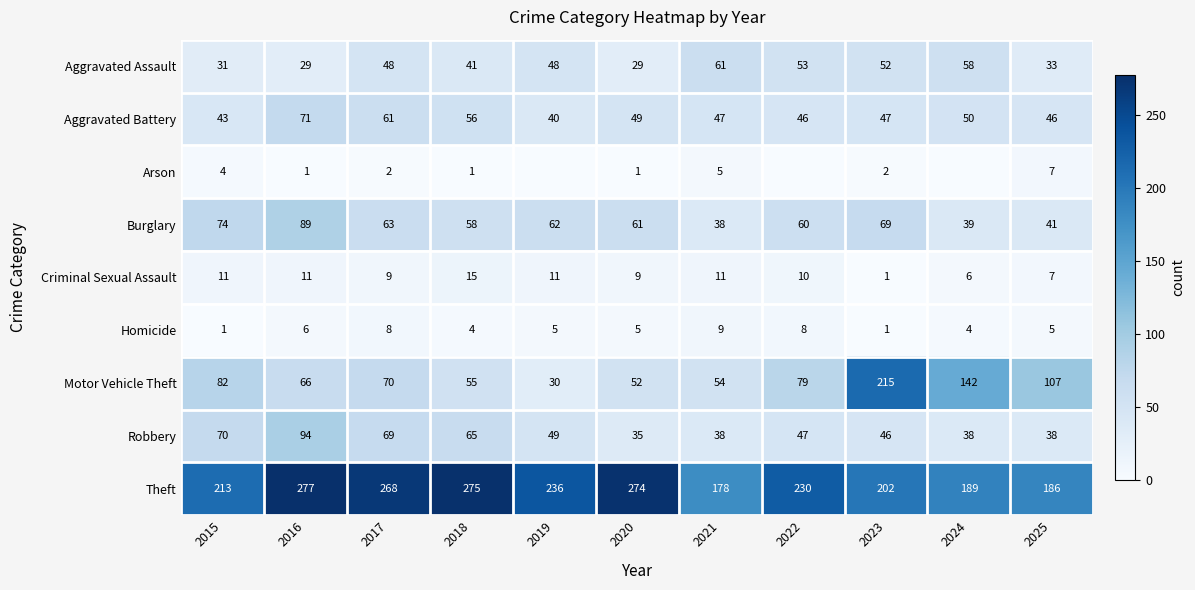

True or false: Motor Vehicle Theft has a value of 142 at 2024.

True